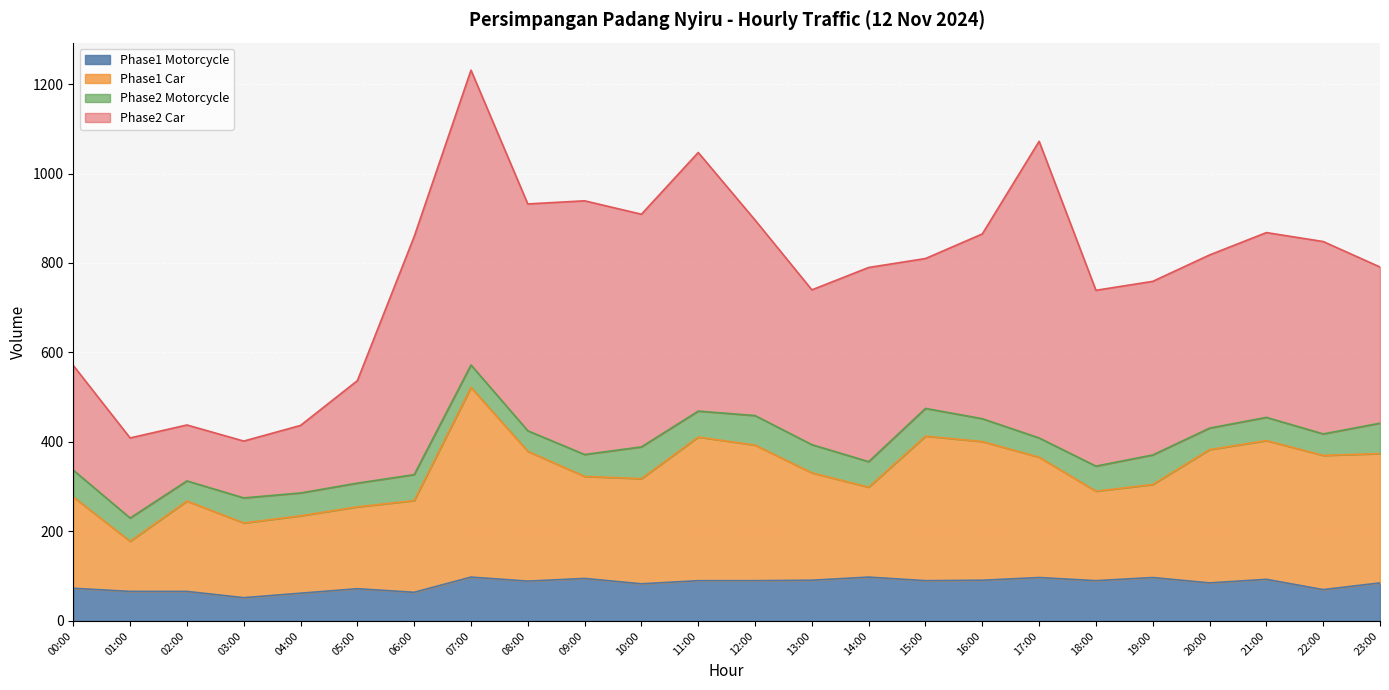

What position from the right is 15:00?

9